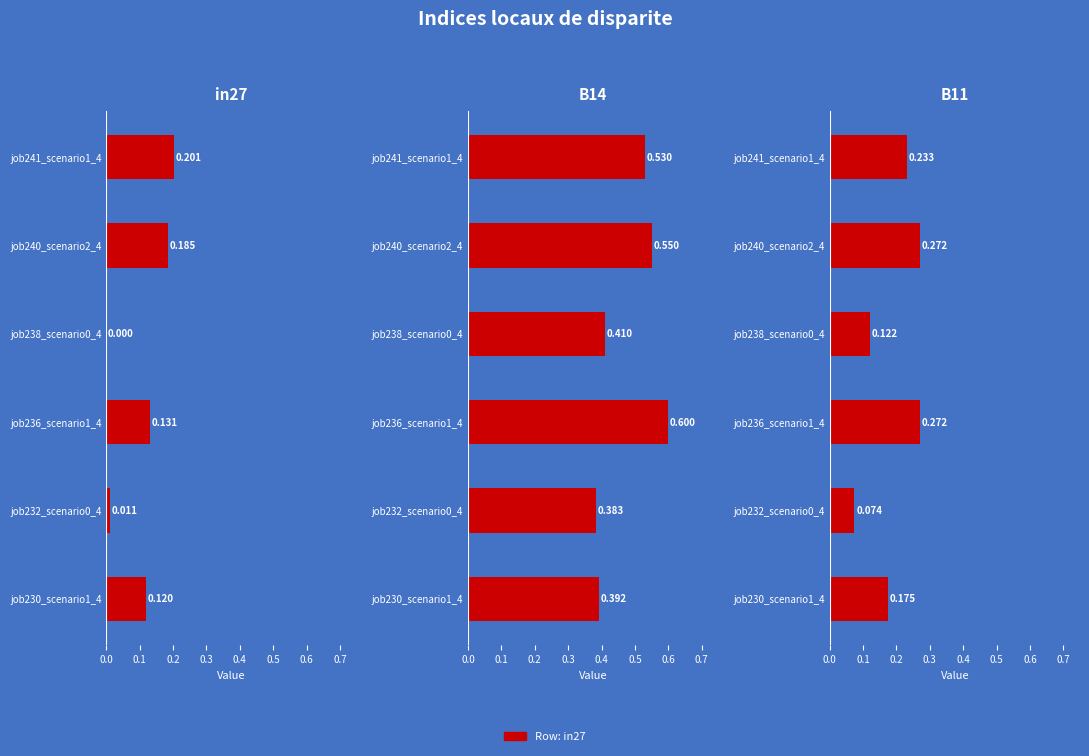

What is the value of the B11 bar at the 2nd from the left?

0.1